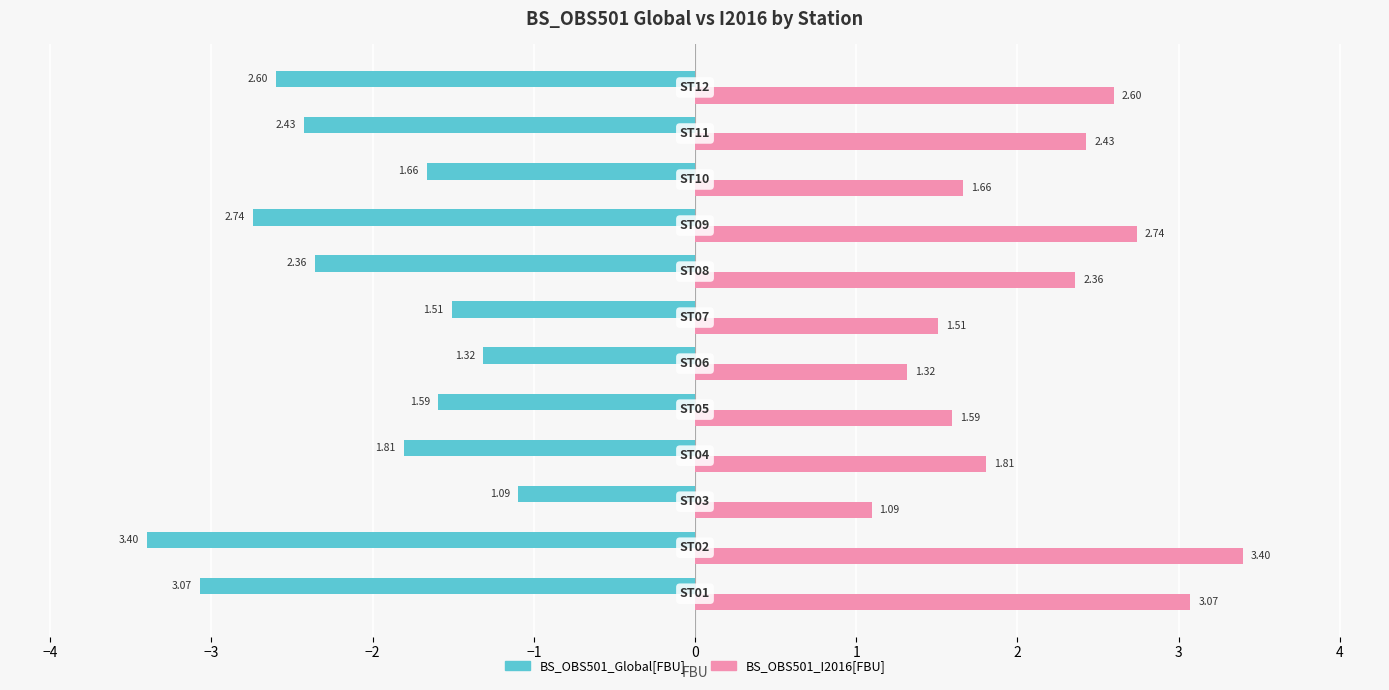

Rank the series by their maximum value, from lowest to highest.

BS_OBS501_Global[FBU], BS_OBS501_I2016[FBU]